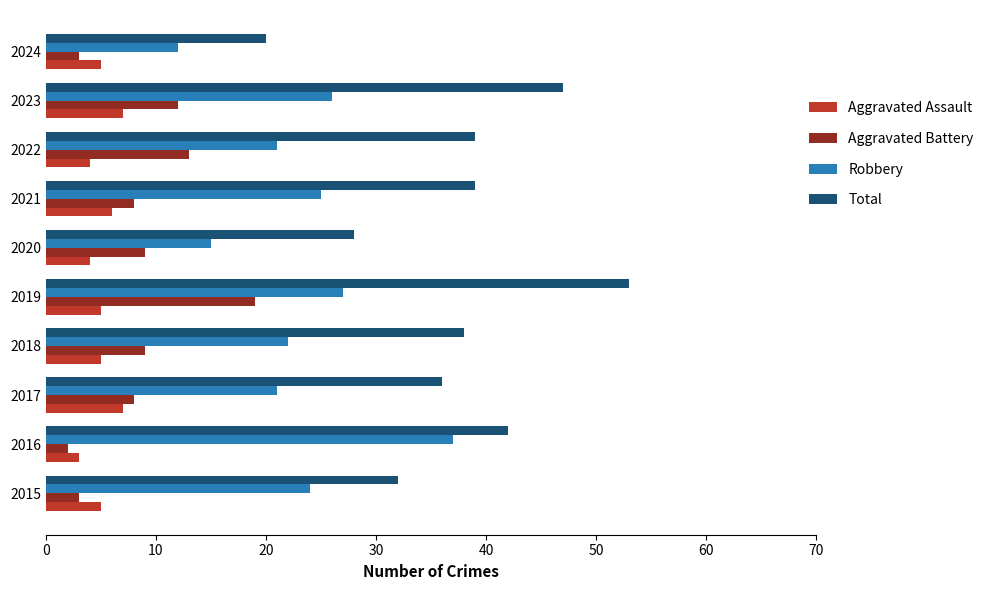

List the series in order of their peak value, lowest first.

Aggravated Assault, Aggravated Battery, Robbery, Total